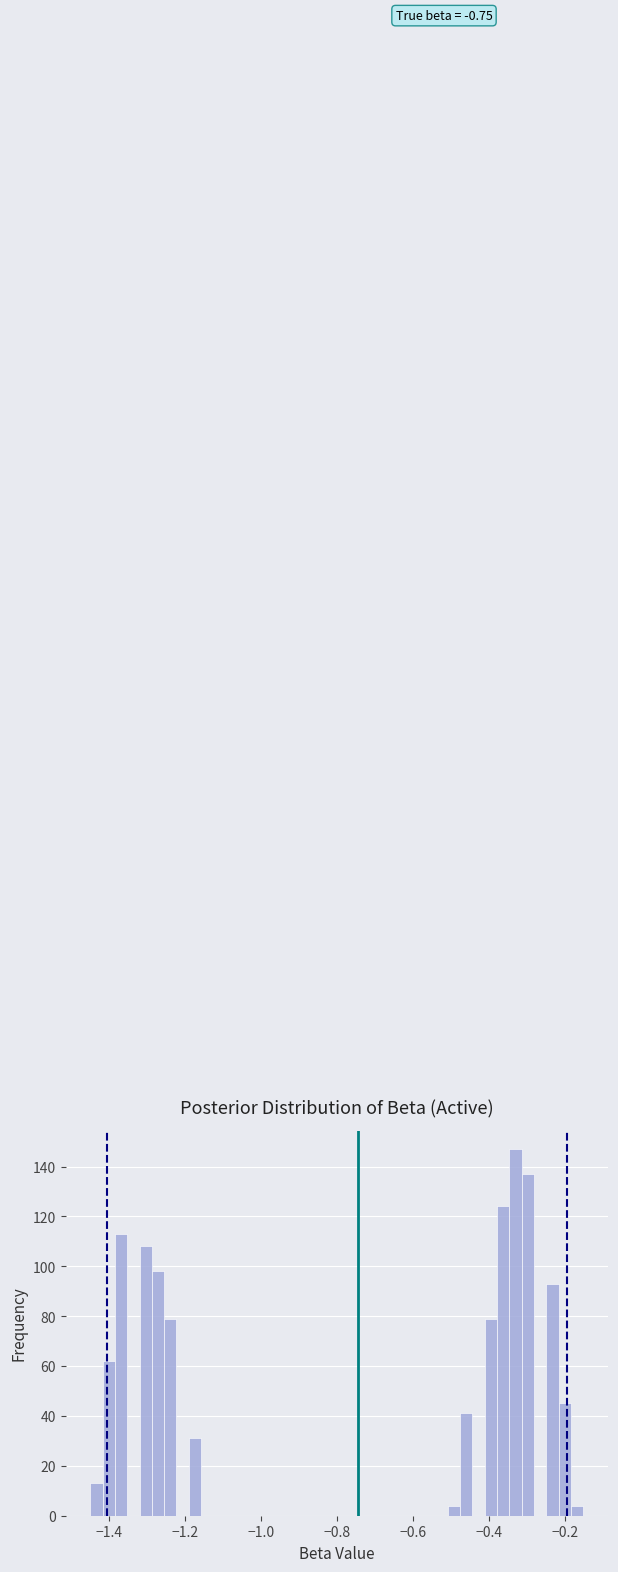

Around what value on the x-axis is the tallest bar? Give the approximate position of its centre, as read against the axis.

-0.34